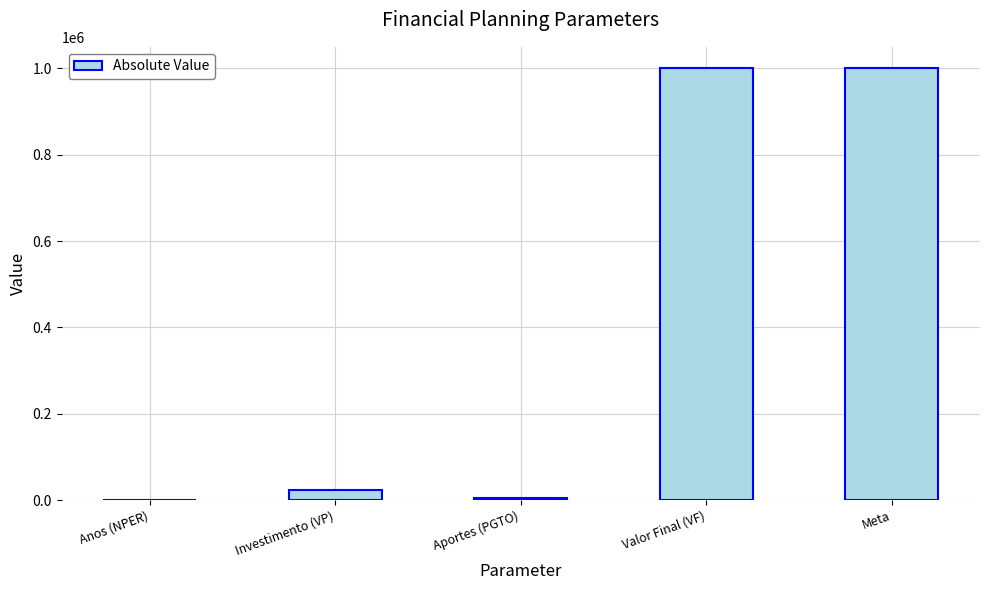

True or false: the data shows 1000000.0 at Meta.

True